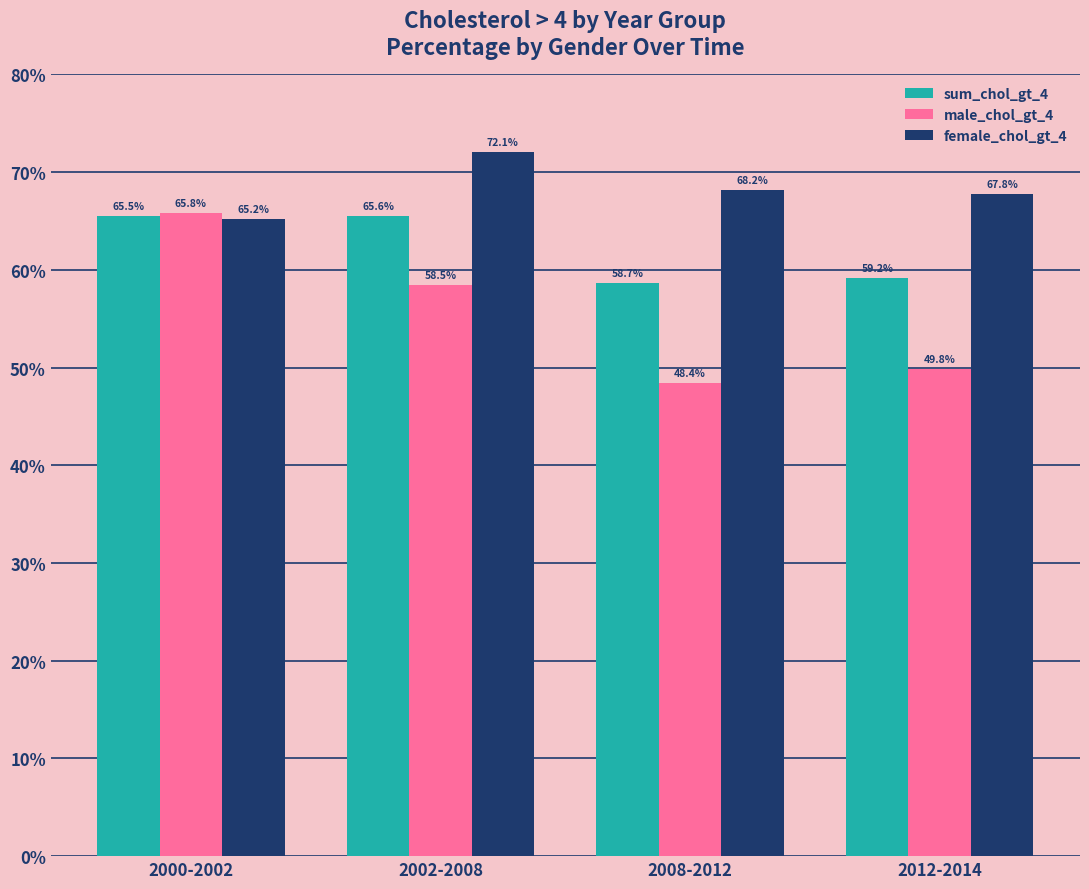

At which category is the sum across all series the highest?

2000-2002